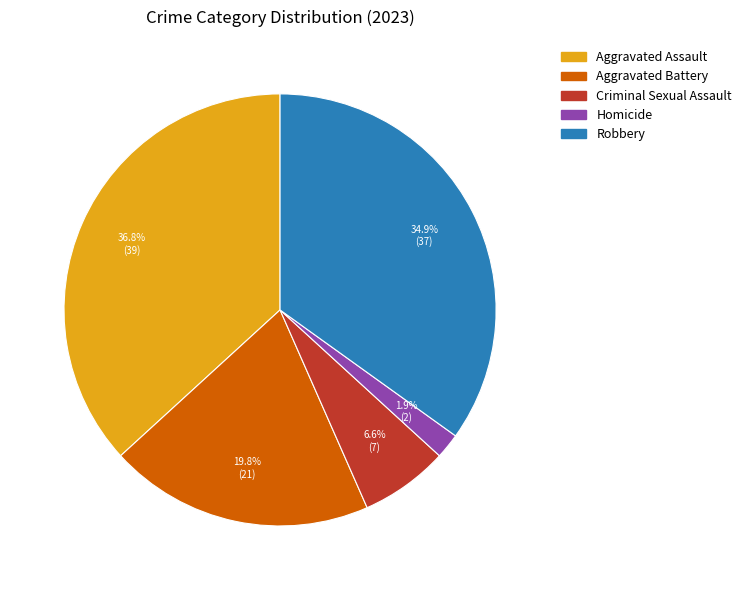

What percentage is the Aggravated Assault slice, to the nearest percent?

37%